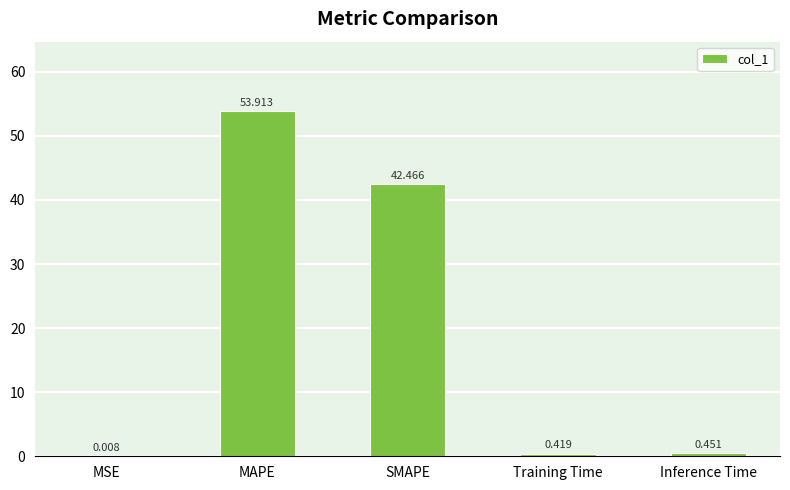

Which category has the highest value across all series?

MAPE